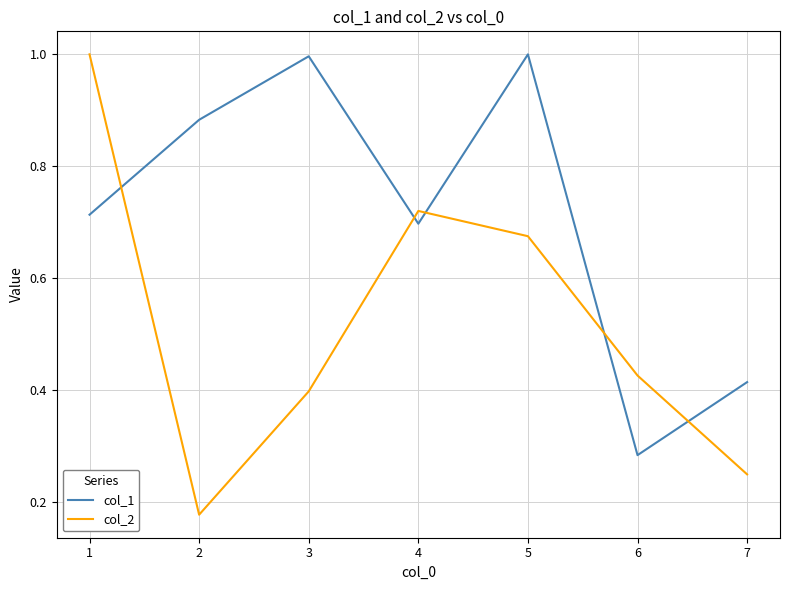

The value of col_2 at 5 is 0.7. True or false?

True